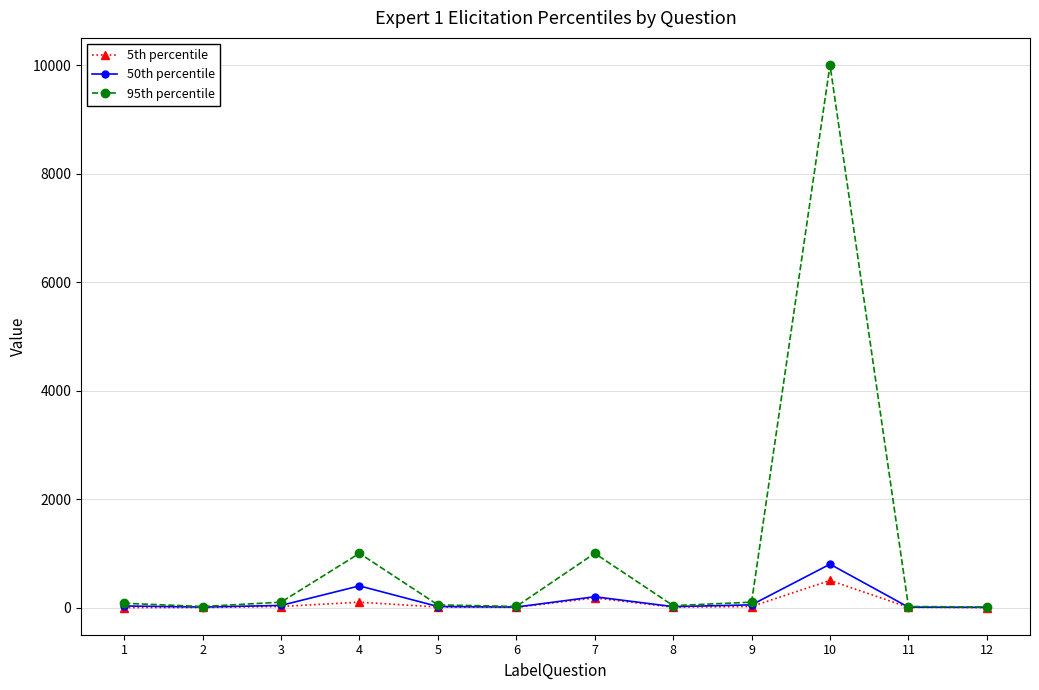

List the series in order of their peak value, lowest first.

5th percentile, 50th percentile, 95th percentile